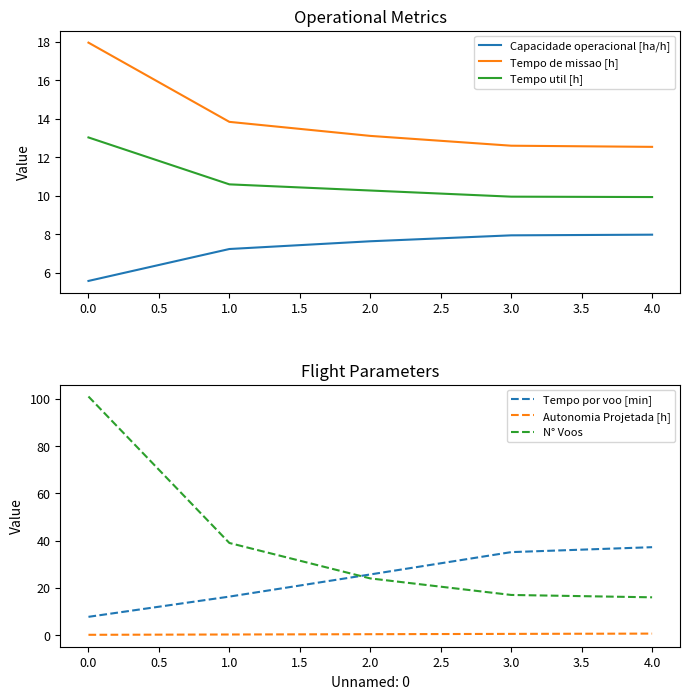

What is the smallest value displayed?

0.1